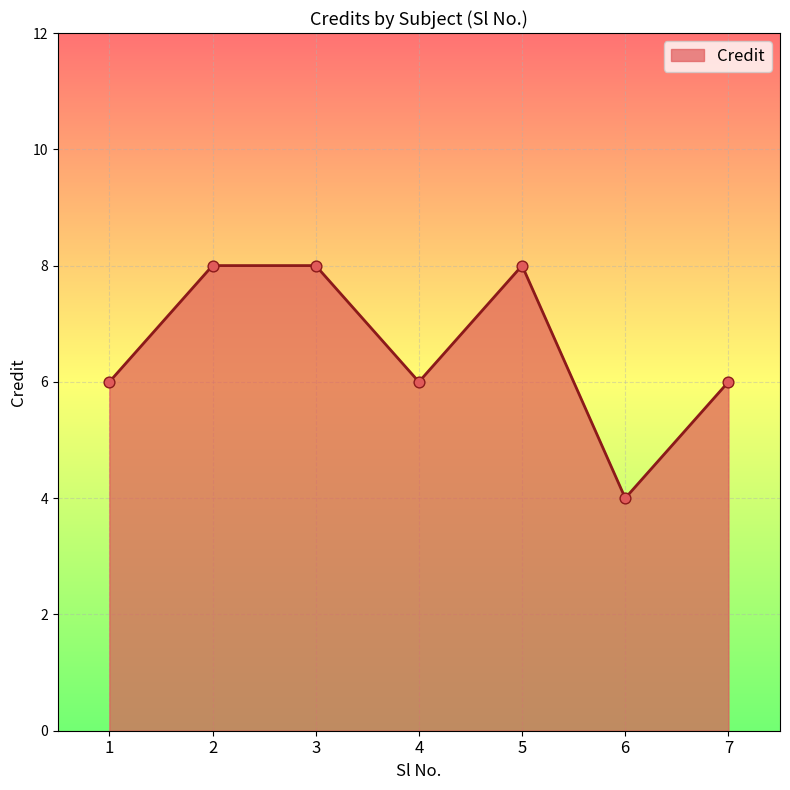

What is the change in value from 1 to 2?

+2